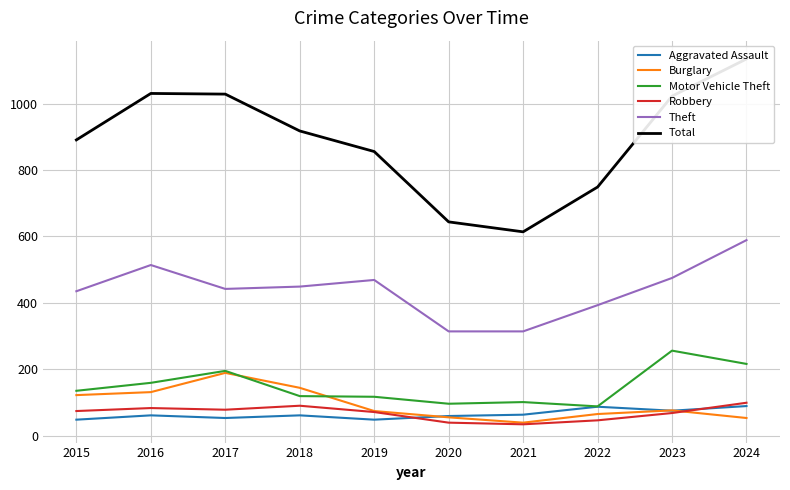

Which series has the largest total across all categories?

Total